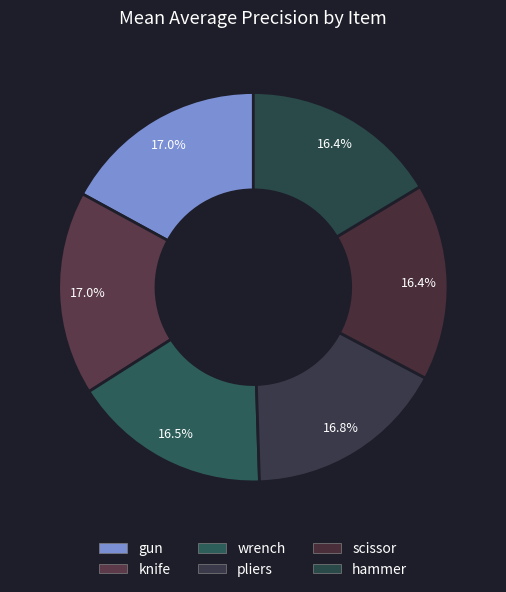

Which slice is the largest?

gun